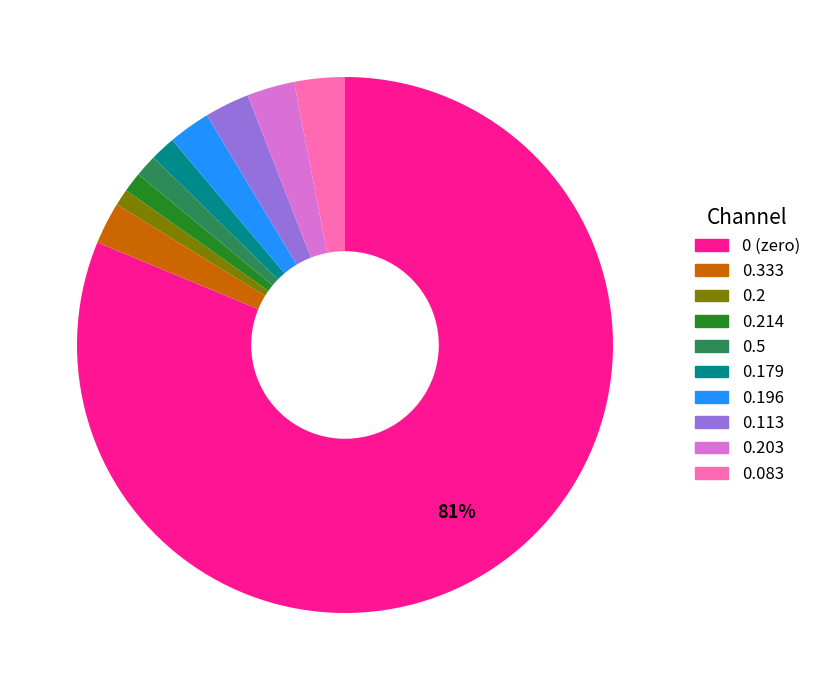

To the nearest percent, what is the average slice percentage?

10%